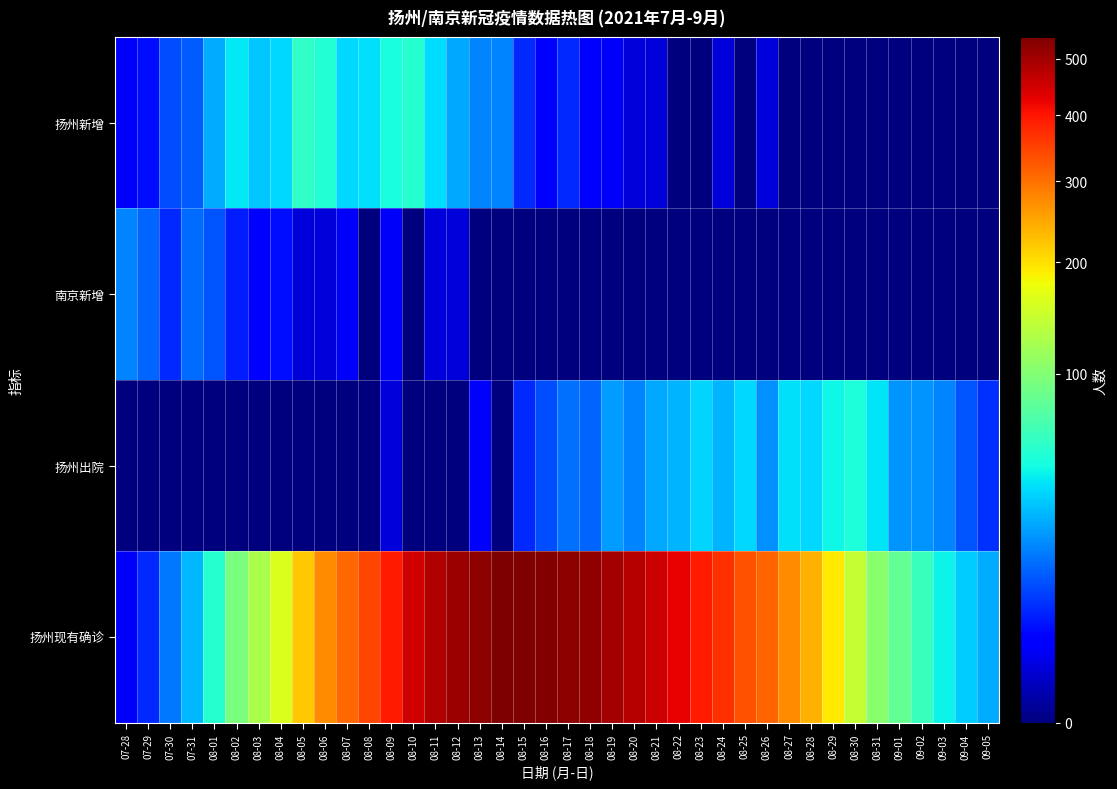

Rank the series at 08-17 from highest to lowest value.

扬州现有确诊, 扬州出院, 扬州新增, 南京新增